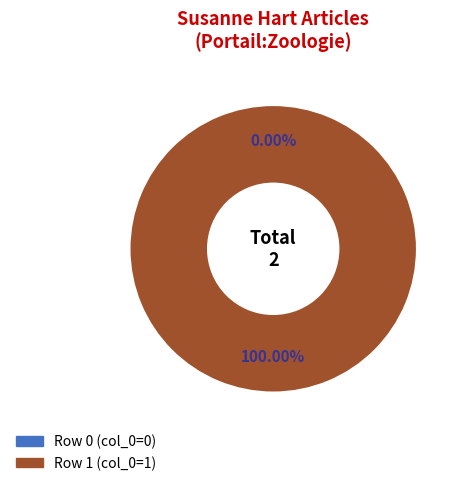

How many slices are in this pie chart?

2